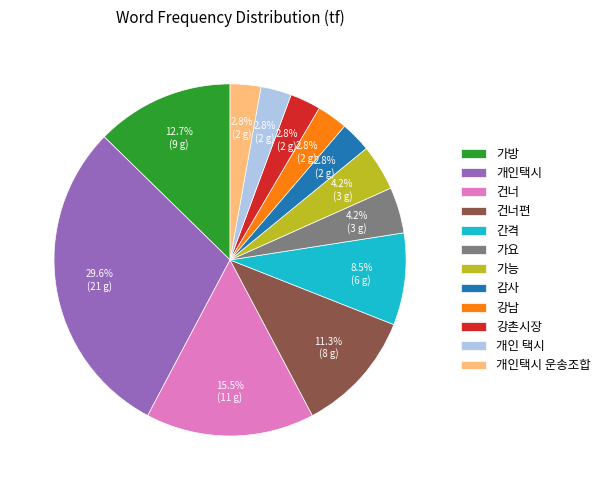

The 개인택시 slice represents 30% of the pie. True or false?

True